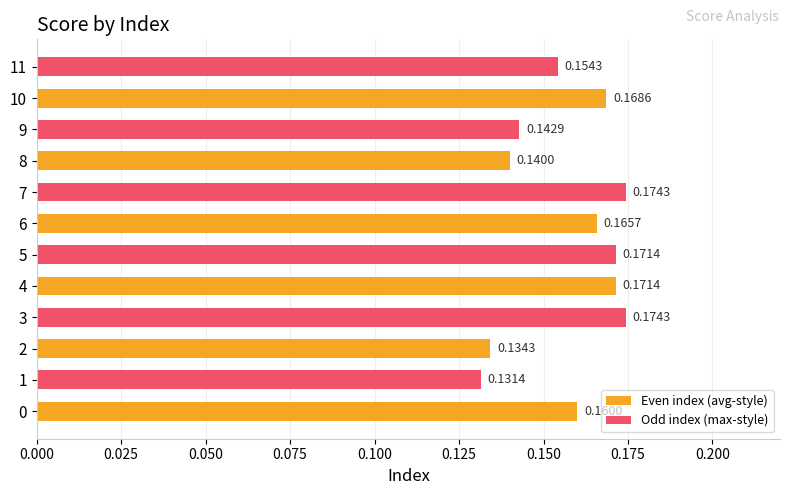

What is the sum of all Odd index (max-style) values?

0.9